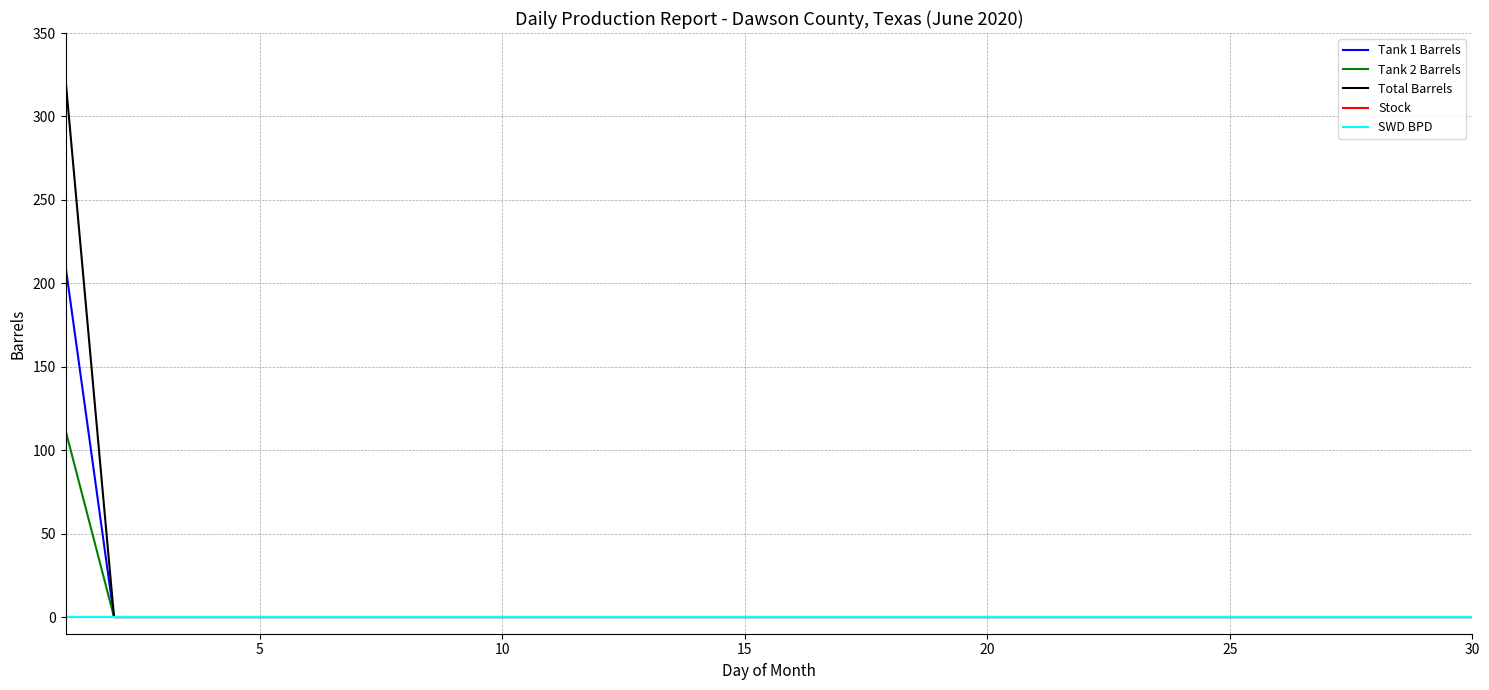

Does the chart have visible grid lines?

Yes